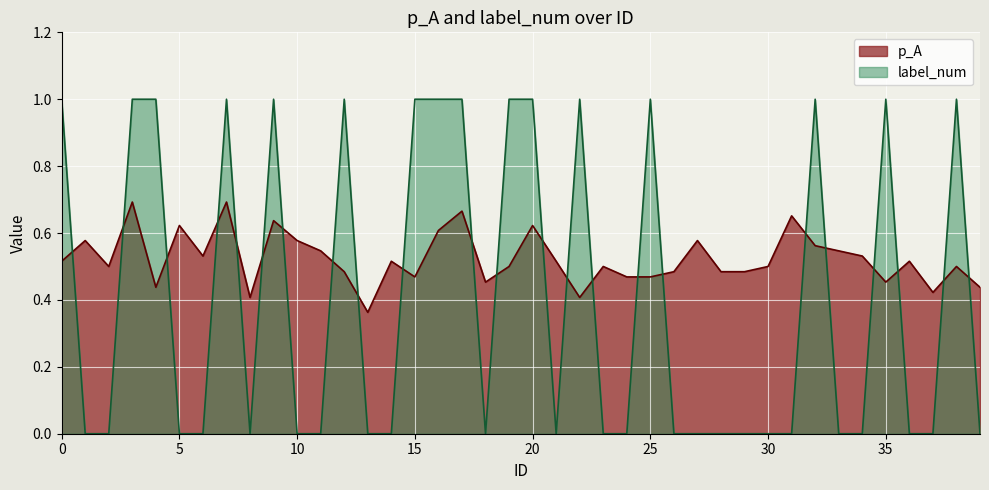

True or false: p_A has a value of 0.2 at 39.

False